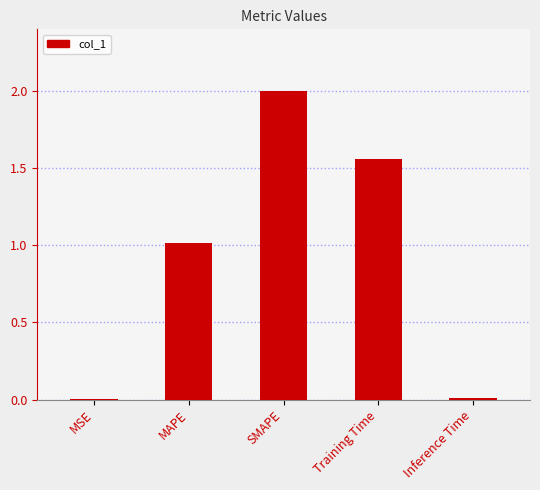

At which label is the value closest to 1?

MAPE